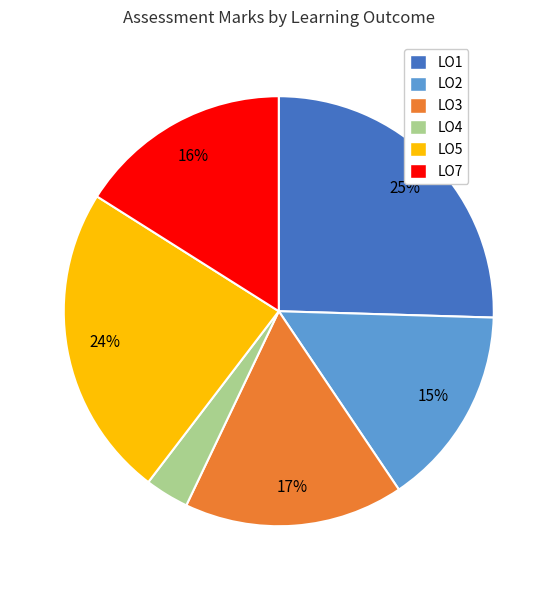

Does any single category account for the majority?

No